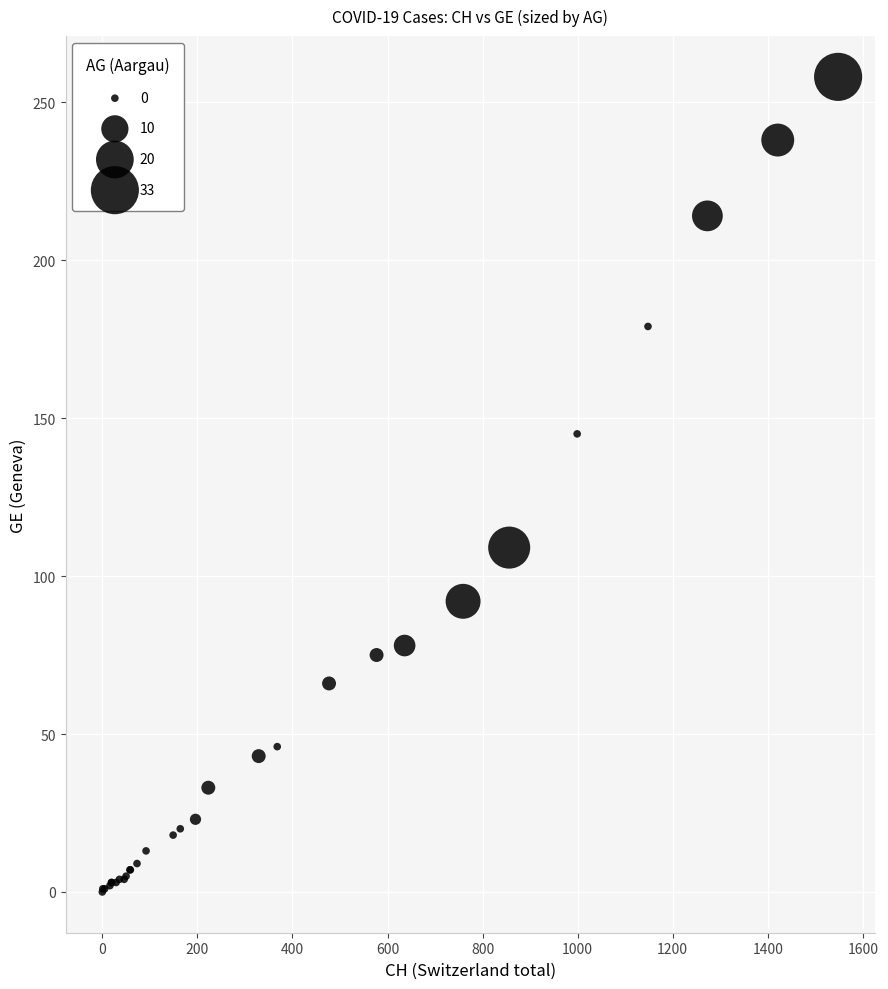

What Y value in the scatter plot is closest to 129?

145